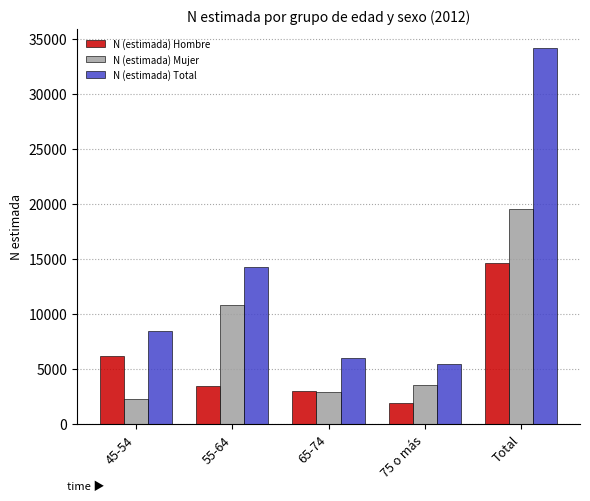

Reading left to right, list all the values displayed in this chart.

N (estimada) Hombre: 45-54=6211	55-64=3486	65-74=3016	75 o más=1938	Total=14651
N (estimada) Mujer: 45-54=2243	55-64=10813	65-74=2937	75 o más=3541	Total=19534
N (estimada) Total: 45-54=8453	55-64=14299	65-74=5953	75 o más=5479	Total=34185